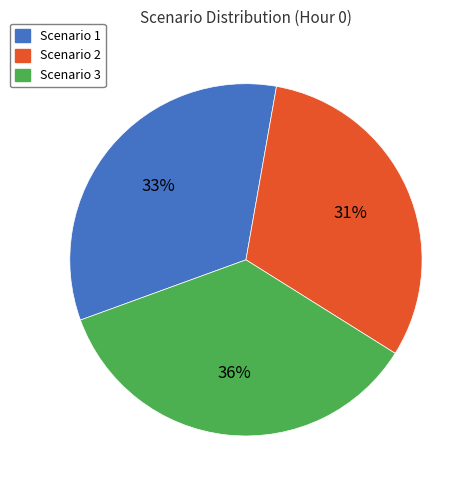

To the nearest percent, what is the combined percentage of Scenario 1 and Scenario 2?

64%